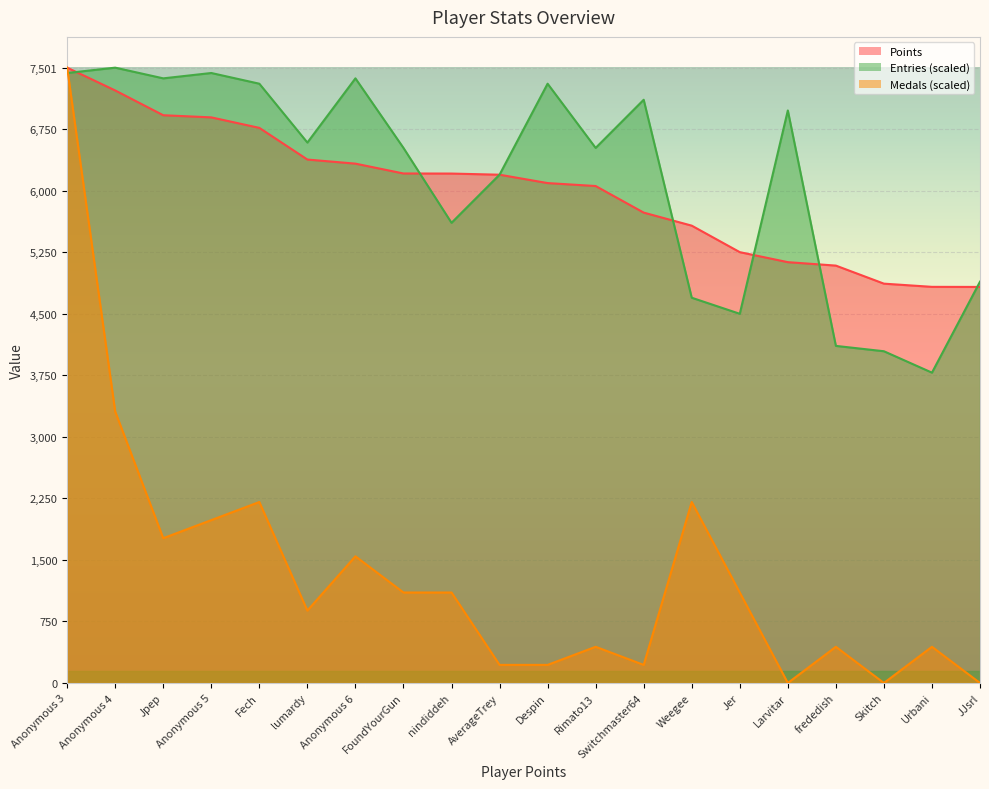

How many distinct data groups are displayed?

3